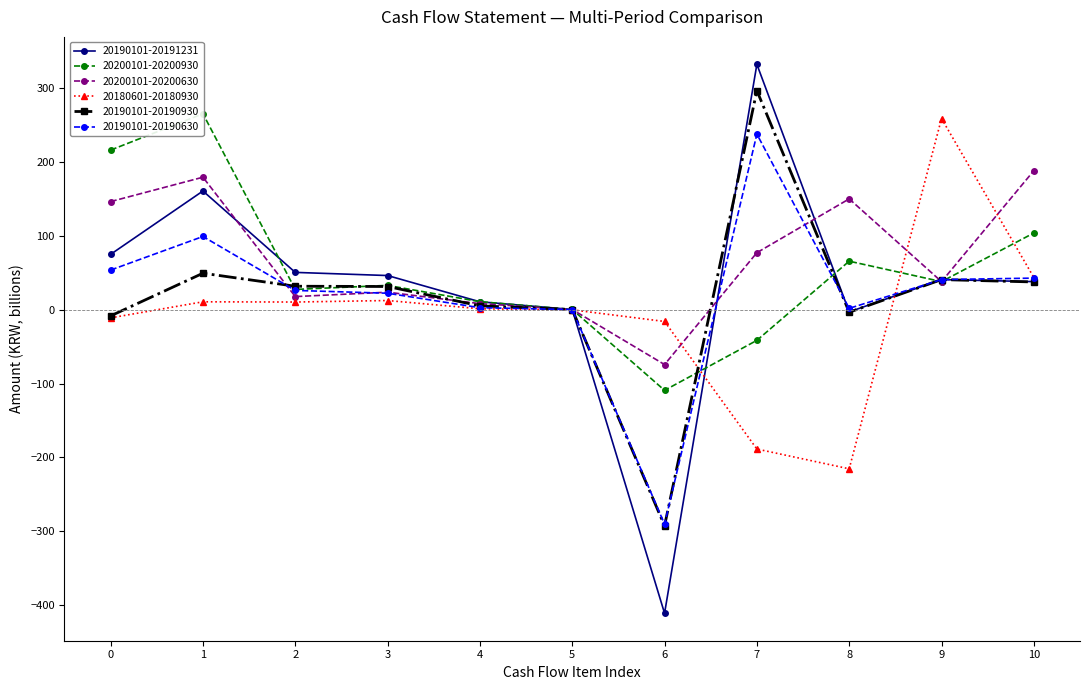

How many interior local peaks does the 20180601-20180930 series have?

3